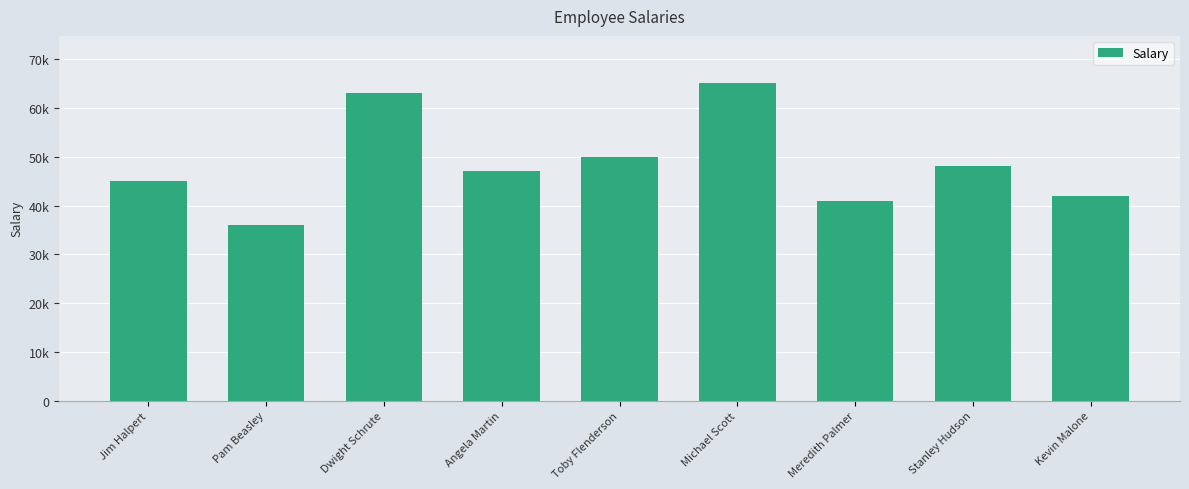

Rank the categories by value from lowest to highest.

Pam Beasley, Meredith Palmer, Kevin Malone, Jim Halpert, Angela Martin, Stanley Hudson, Toby Flenderson, Dwight Schrute, Michael Scott